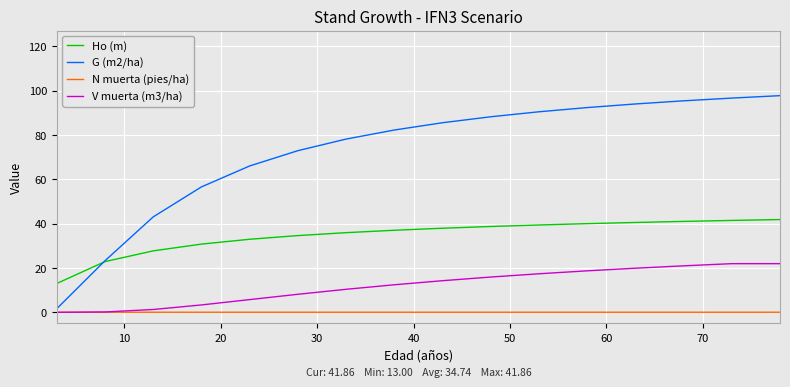

What are all the series names shown in the legend?

Ho (m), G (m2/ha), N muerta (pies/ha), V muerta (m3/ha)